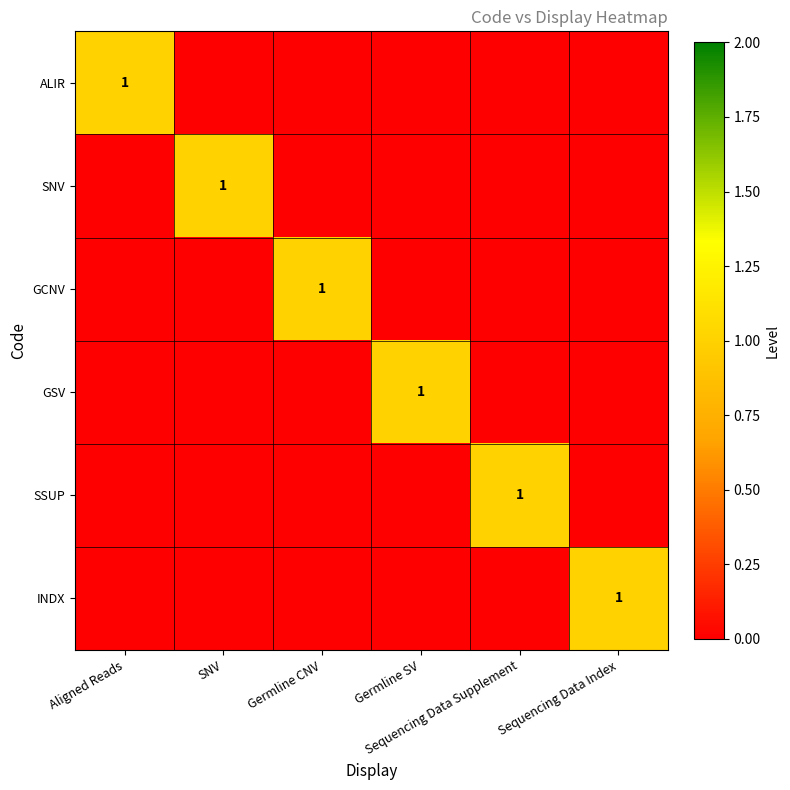

Which has a higher value, Germline SV or Aligned Reads?

Aligned Reads